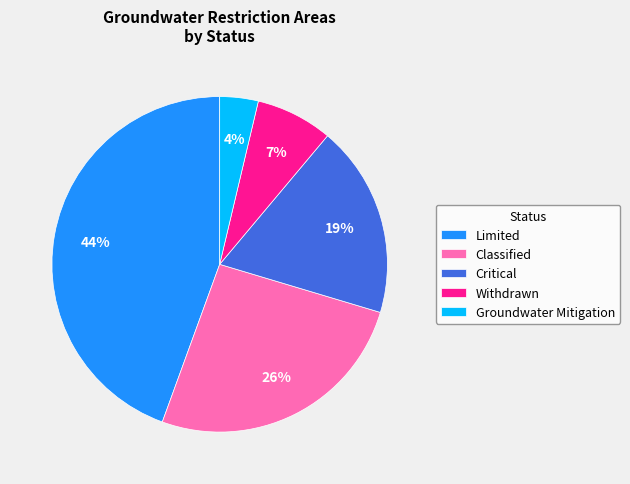

Combined, do Classified and Critical account for over 50%?

No